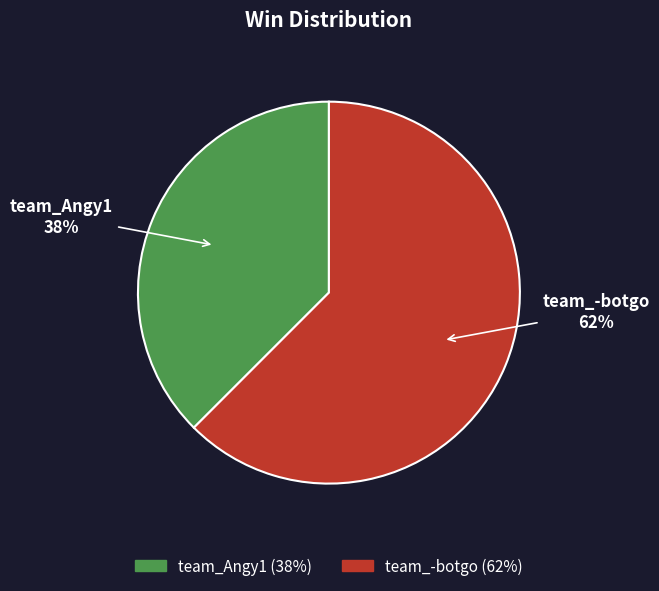

Rank the categories by value from highest to lowest.

team_-botgo, team_Angy1